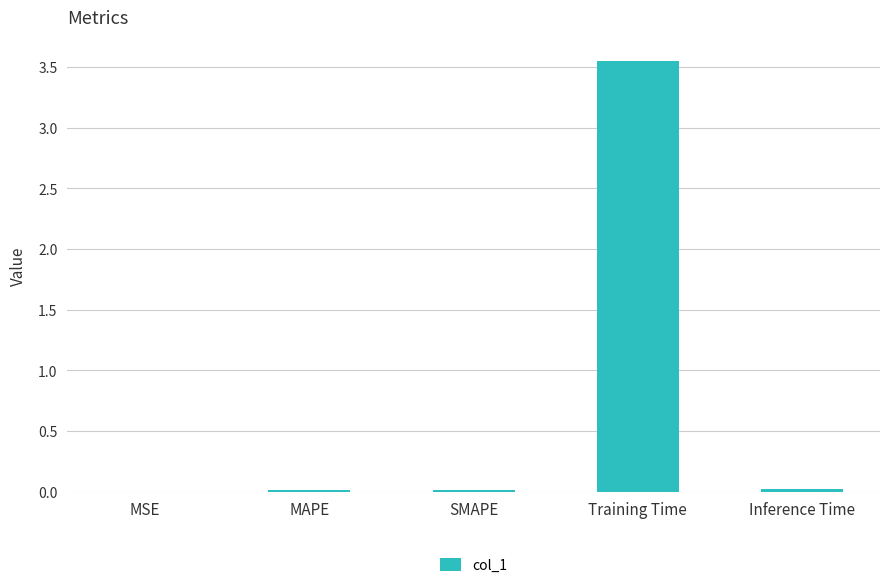

True or false: the data shows 0.0 at MSE.

True